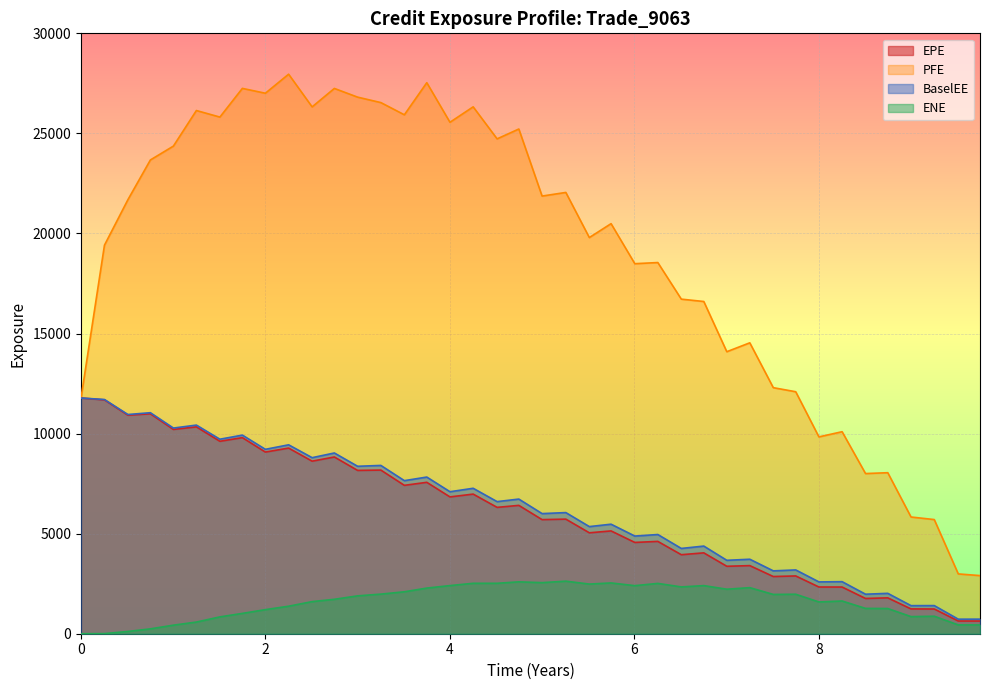

In EPE, how many points are higher than both neighbors (excluding endpoints)?

16